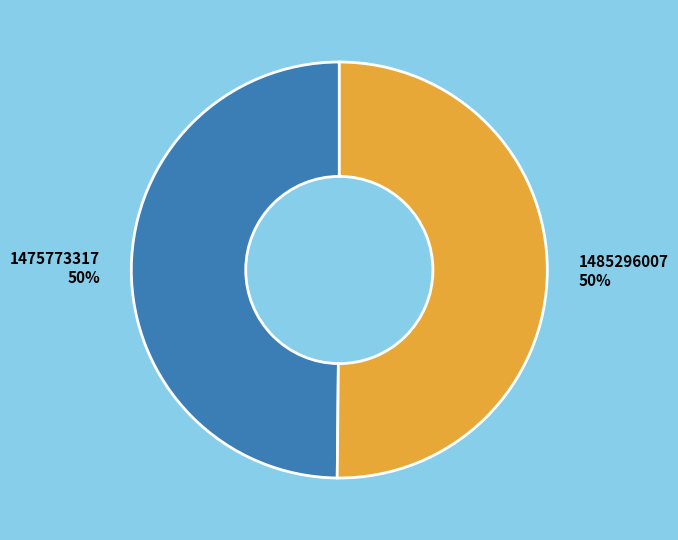

Approximately how many times larger is the value at 1475773317 compared to 1485296007?

1.0